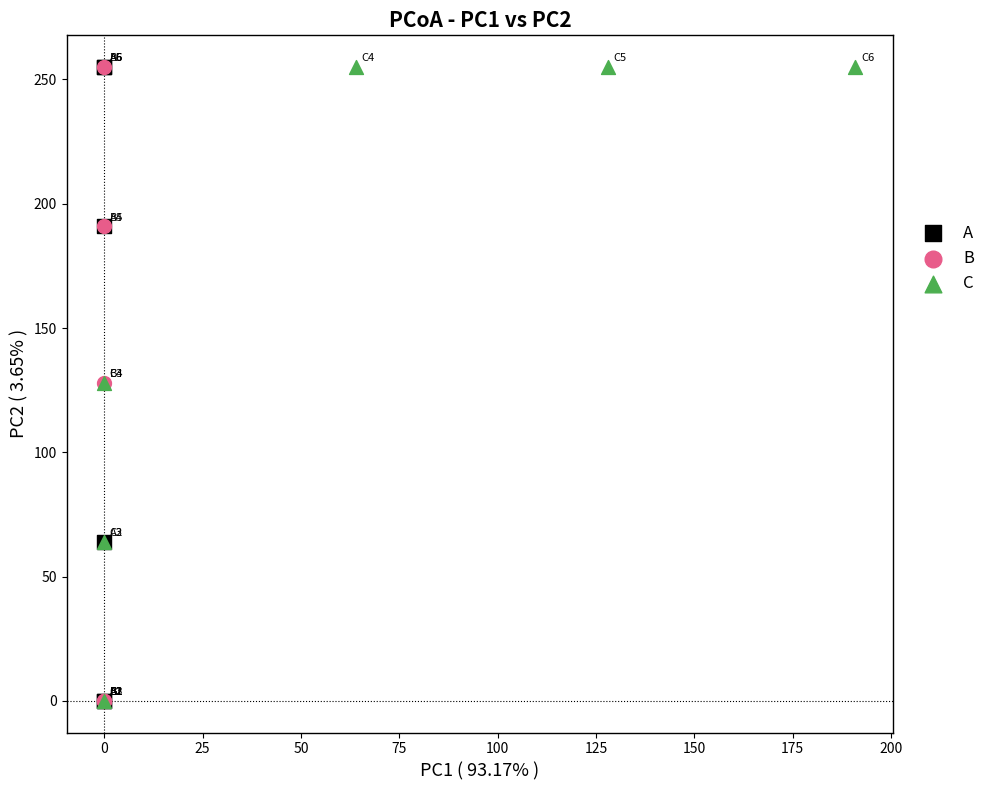

What are all the series names shown in the legend?

A, B, C